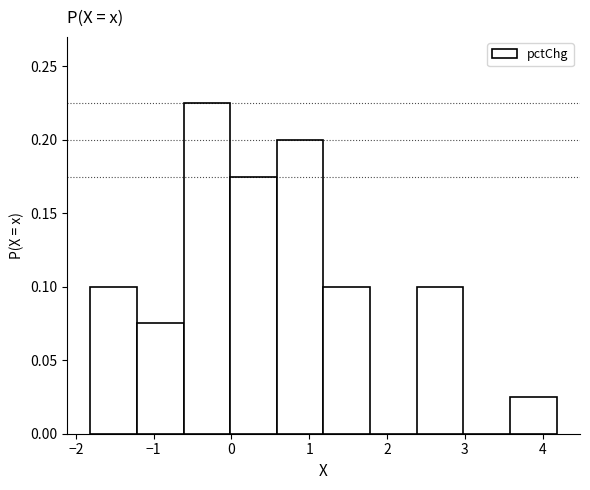

Reading left to right, list every bar in this chart as the range it spans on the x-axis followed by its height. Neither the bar edges nor the heights are printed on the chart, so give them approximately, as read against the axes.

-1.8 to -1.2: 0.100
-1.2 to -0.6: 0.075
-0.6 to 0.0: 0.225
0.0 to 0.6: 0.175
0.6 to 1.2: 0.200
1.2 to 1.8: 0.100
1.8 to 2.4: 0
2.4 to 3.0: 0.100
3.0 to 3.6: 0
3.6 to 4.2: 0.025